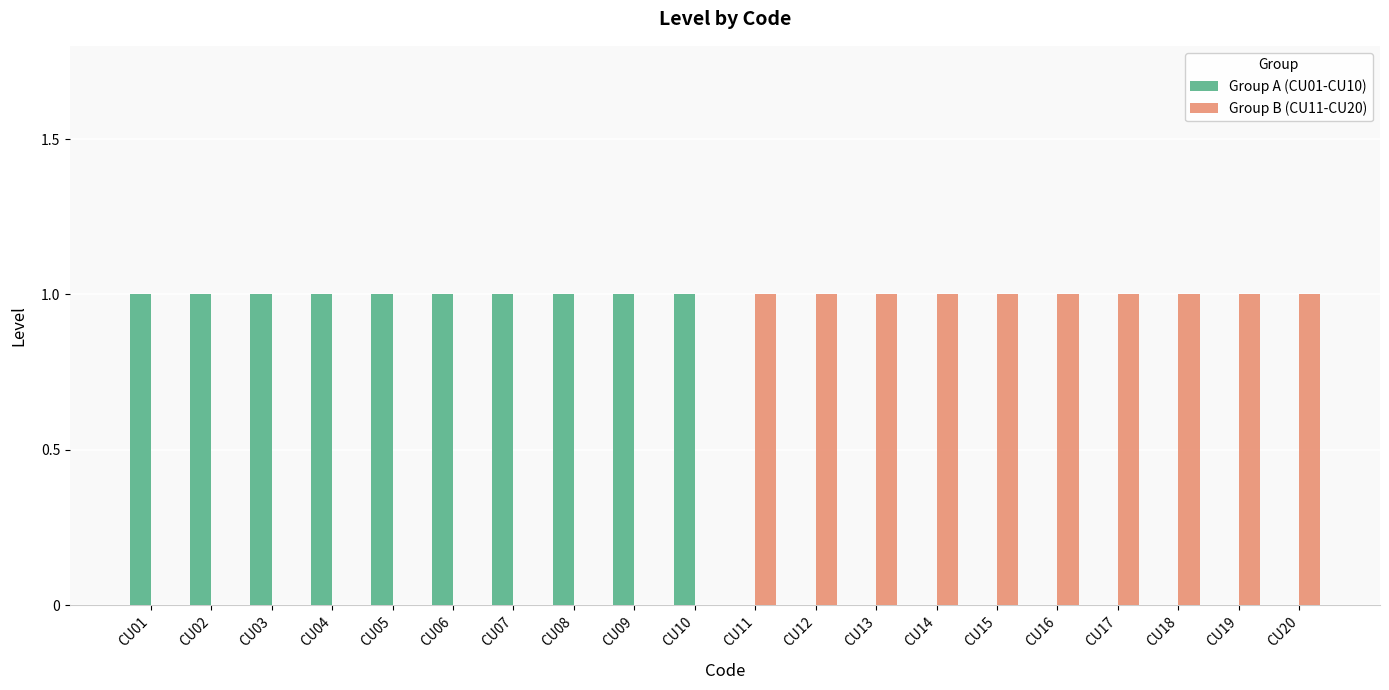

The Group A (CU01-CU10) series shows 0 at CU19. True or false?

True